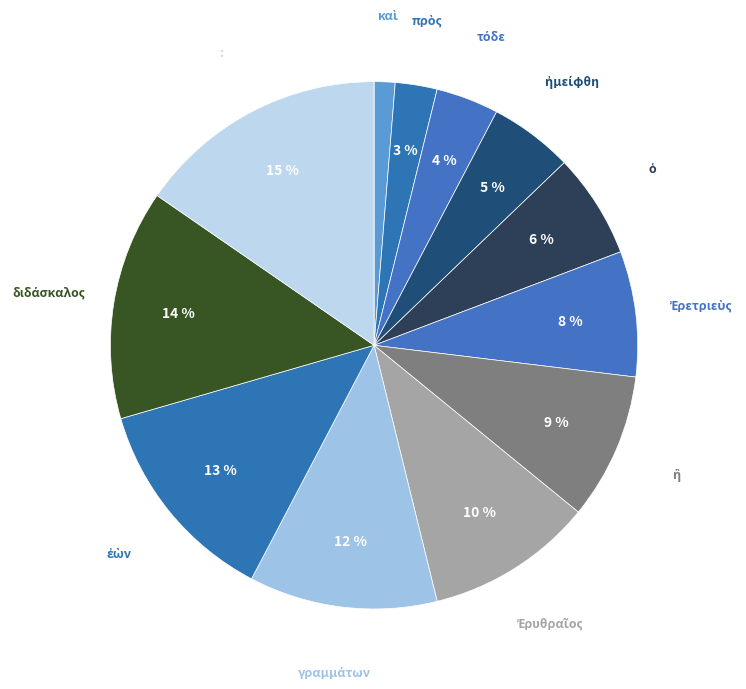

To the nearest percent, what portion does : represent?

15%